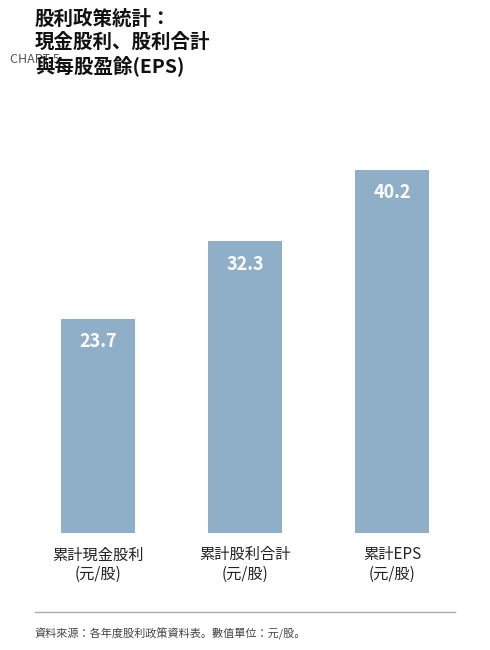

How many categories are shown in the chart?

3